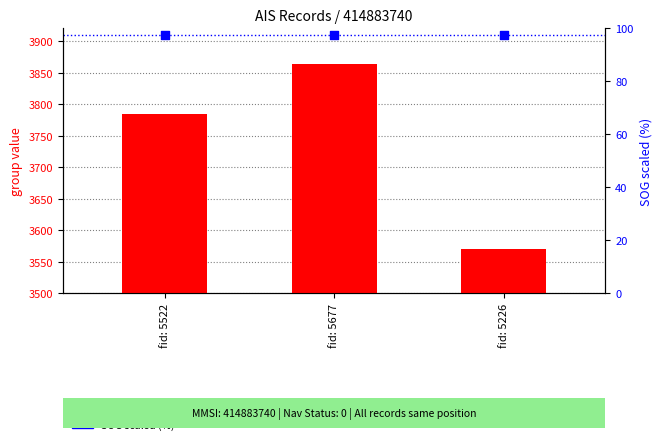

Which series has the largest Y range (max minus min)?

group (count)